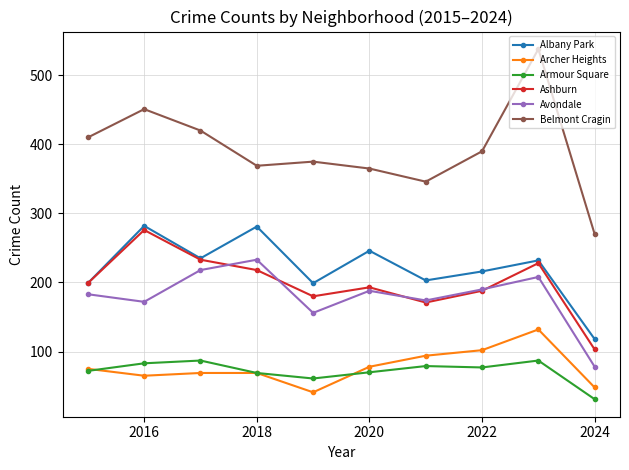

What are all the series names shown in the legend?

Albany Park, Archer Heights, Armour Square, Ashburn, Avondale, Belmont Cragin